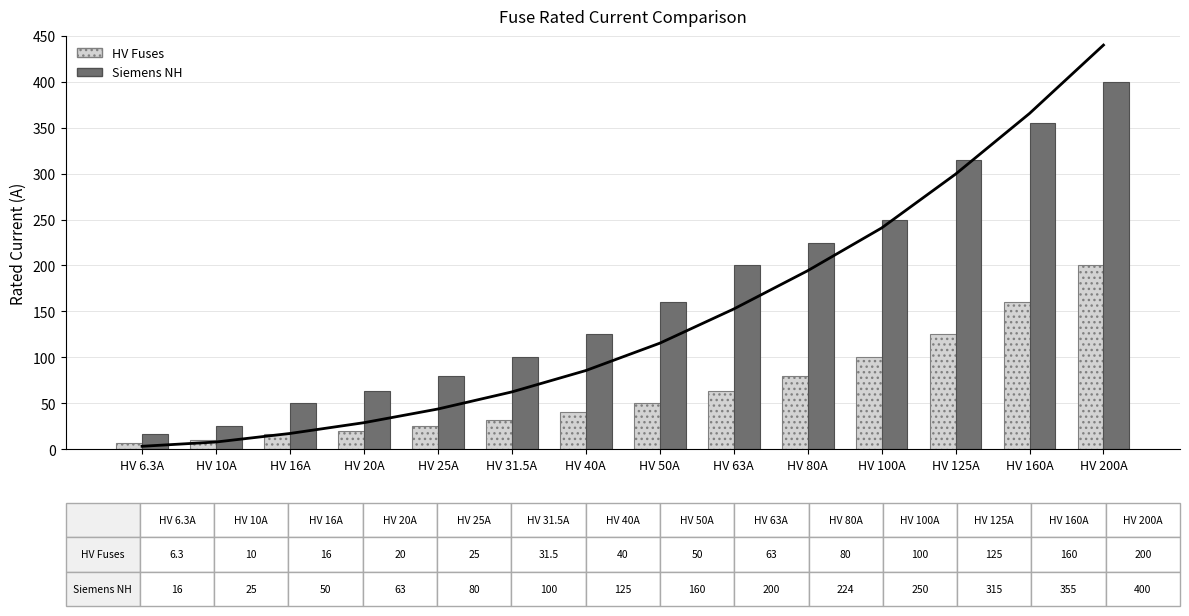

List the series in order of their overall mean, lowest first.

HV Fuses, Siemens NH